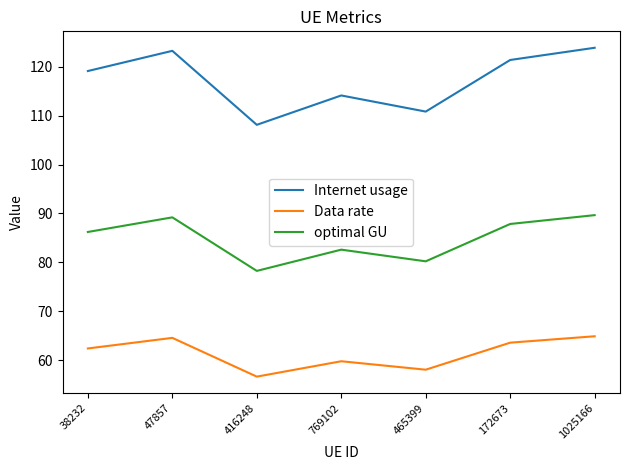

What is the difference between the highest and lowest values at 47857?

58.7